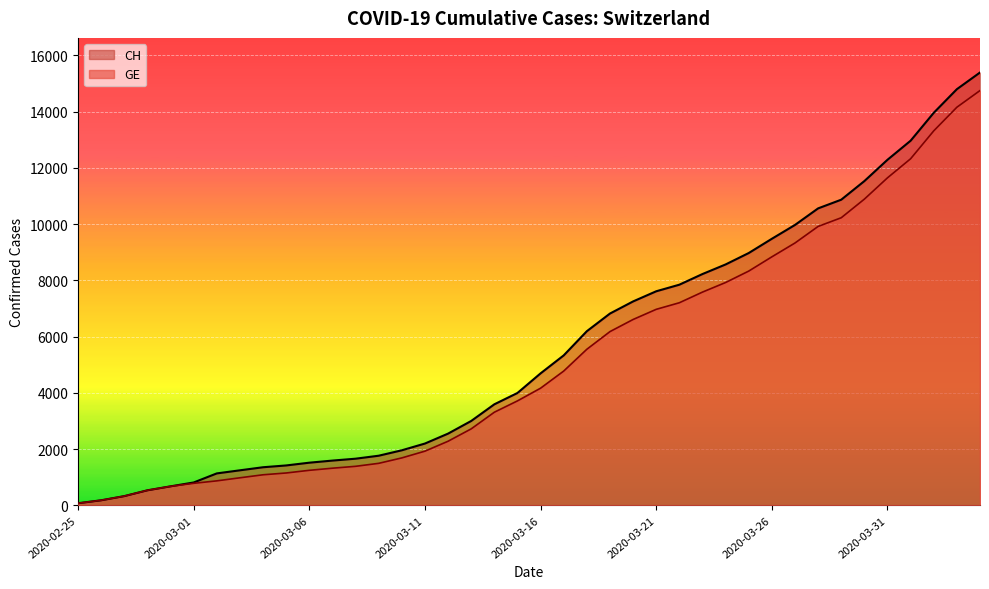

Count the number of categories in the chart.

40